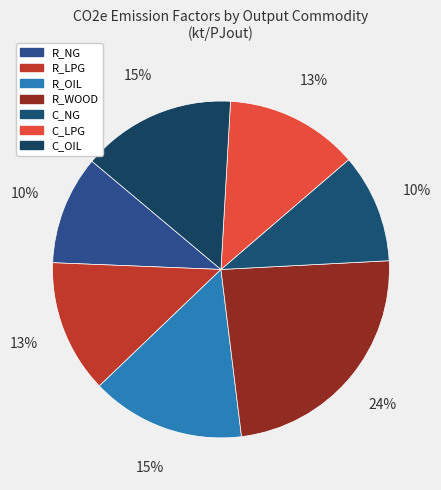

Is there a majority slice in this chart?

No